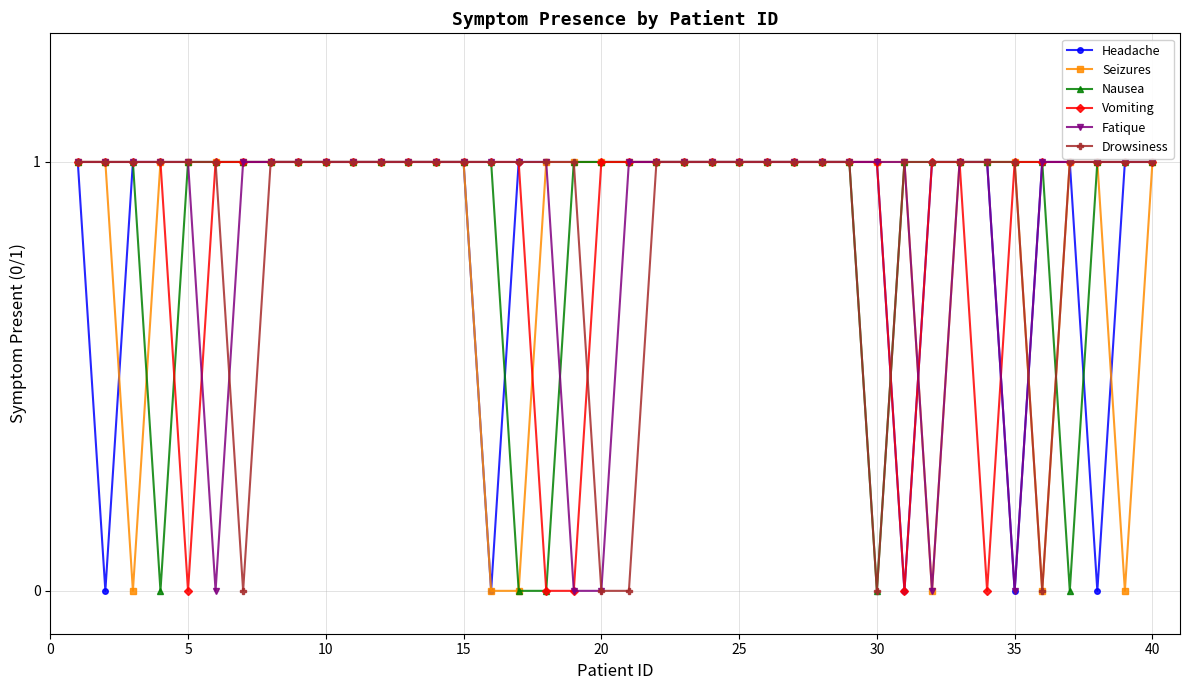

Count the number of categories in the chart.

40